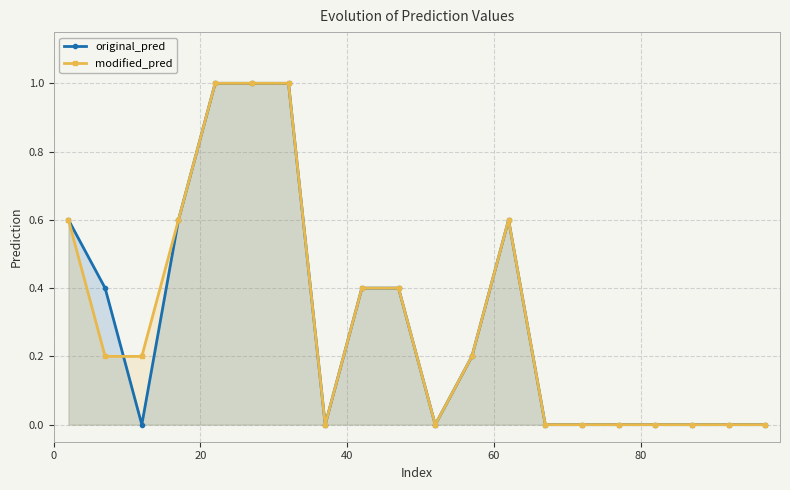

Rank the series by their maximum value, from highest to lowest.

original_pred, modified_pred